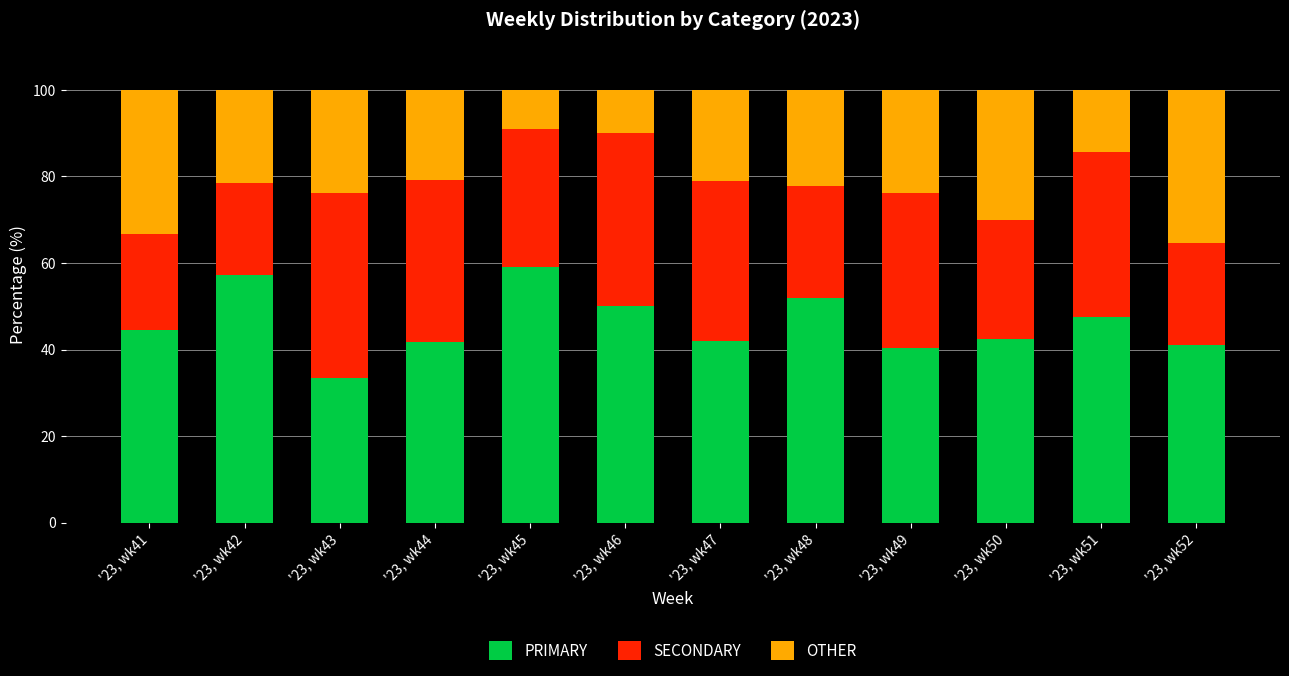

What is the difference between the maximum and second lowest values in the PRIMARY series?

18.6